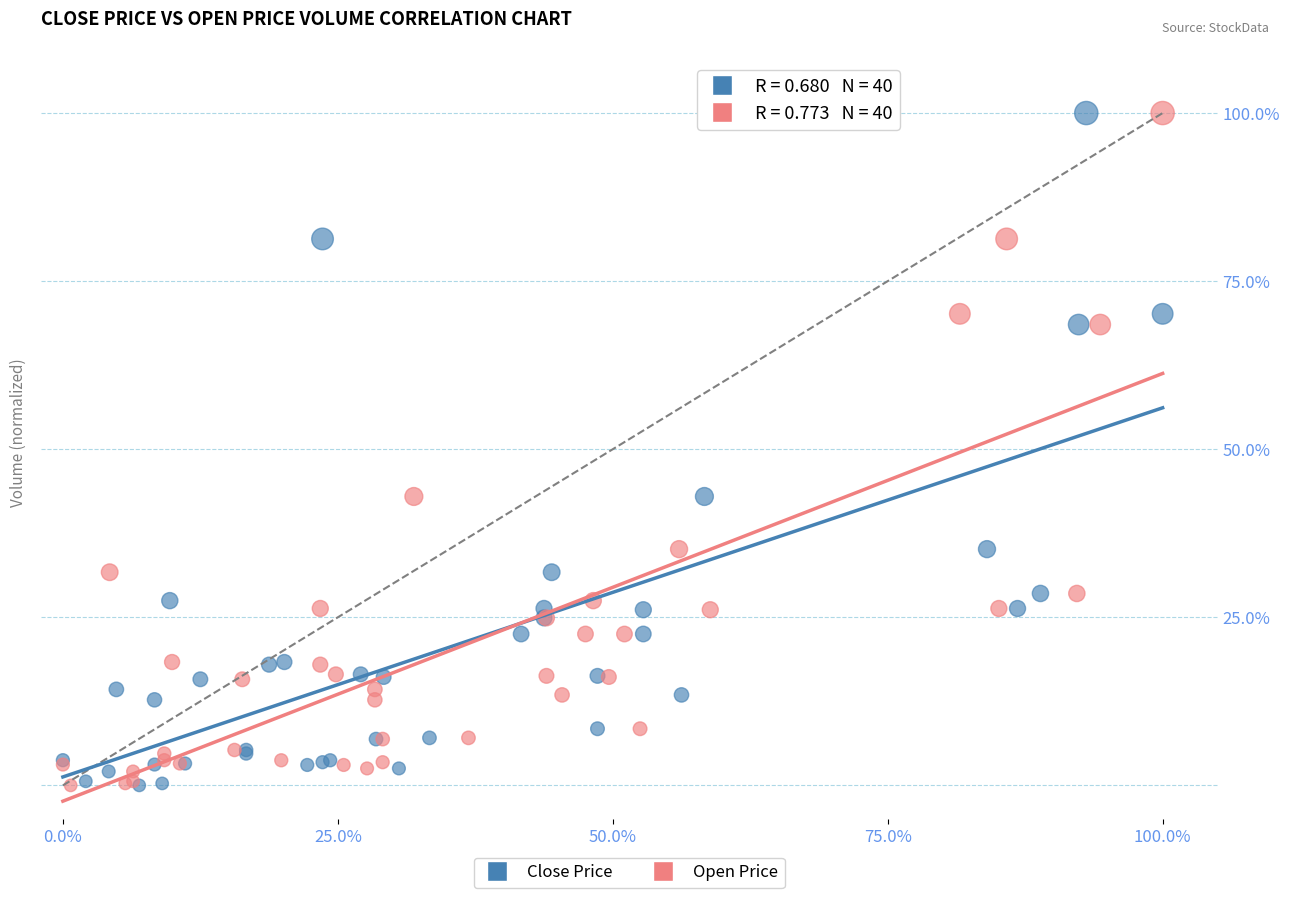

What are all the series names shown in the legend?

Close Price, Open Price